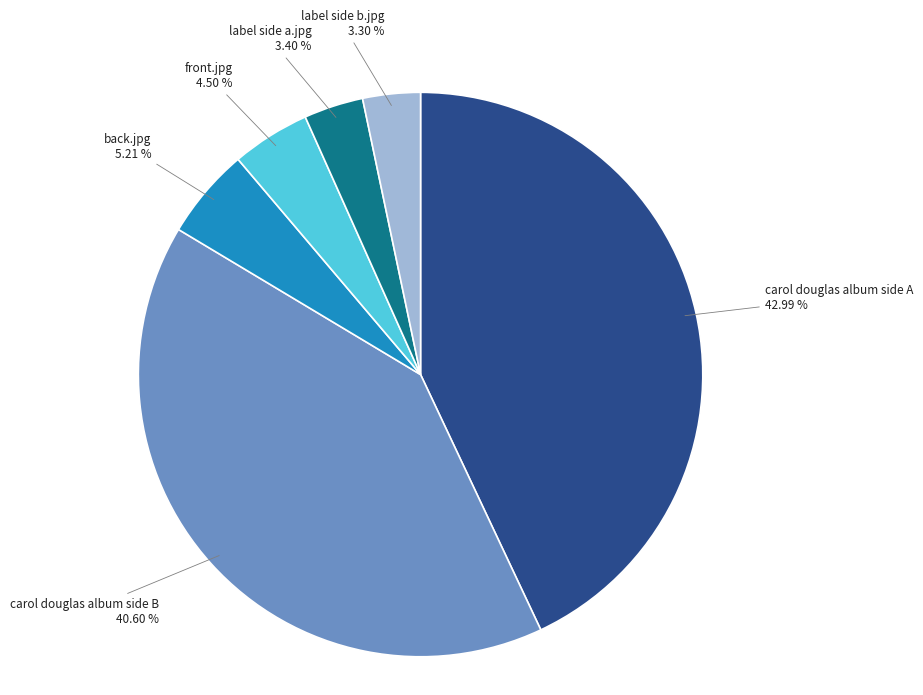

Between carol douglas album side A 42.99 % and label side a.jpg 3.40 %, which is larger?

carol douglas album side A 42.99 %